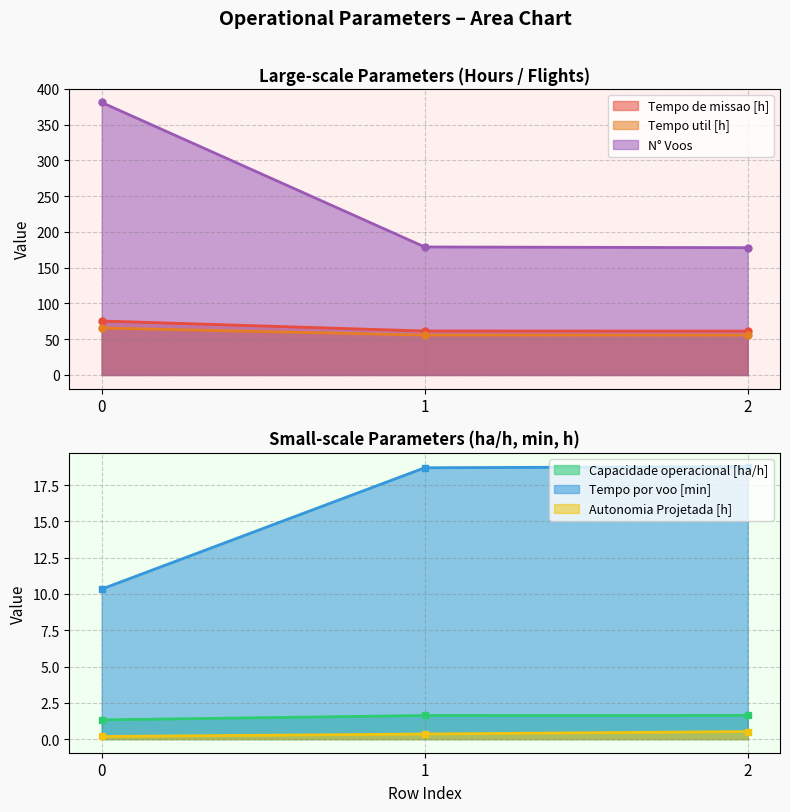

How many categories are shown in the chart?

3